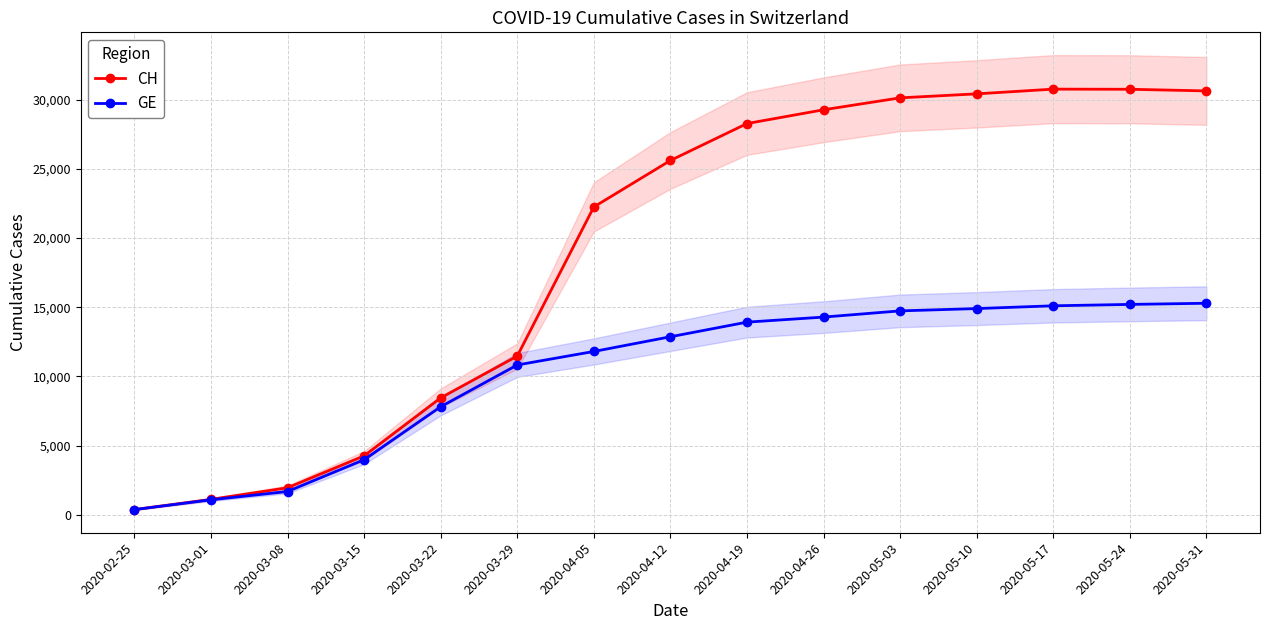

Is the value of CH at 2020-05-24 greater than the value of GE at 2020-02-25?

Yes